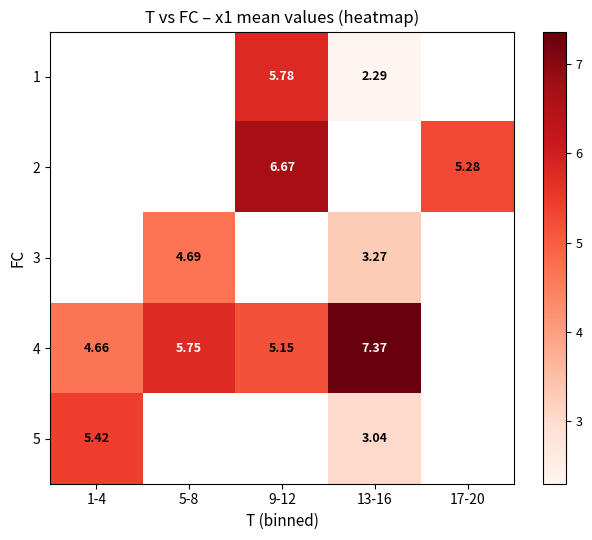

What is the minimum value shown in the chart?

2.3